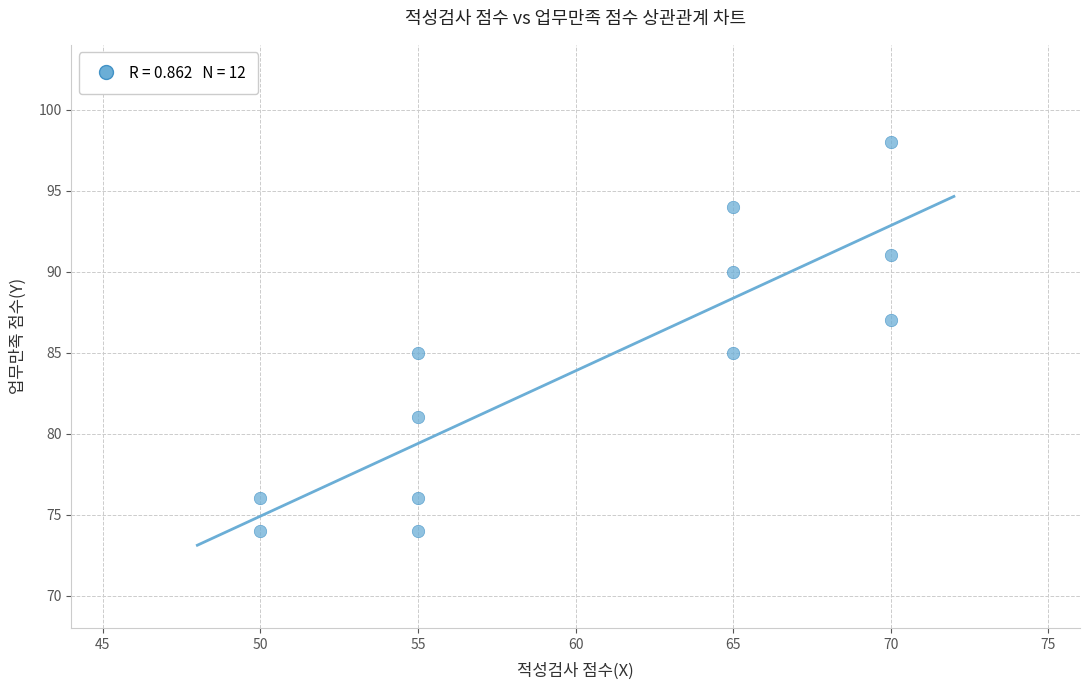

What is the average Y value?

84